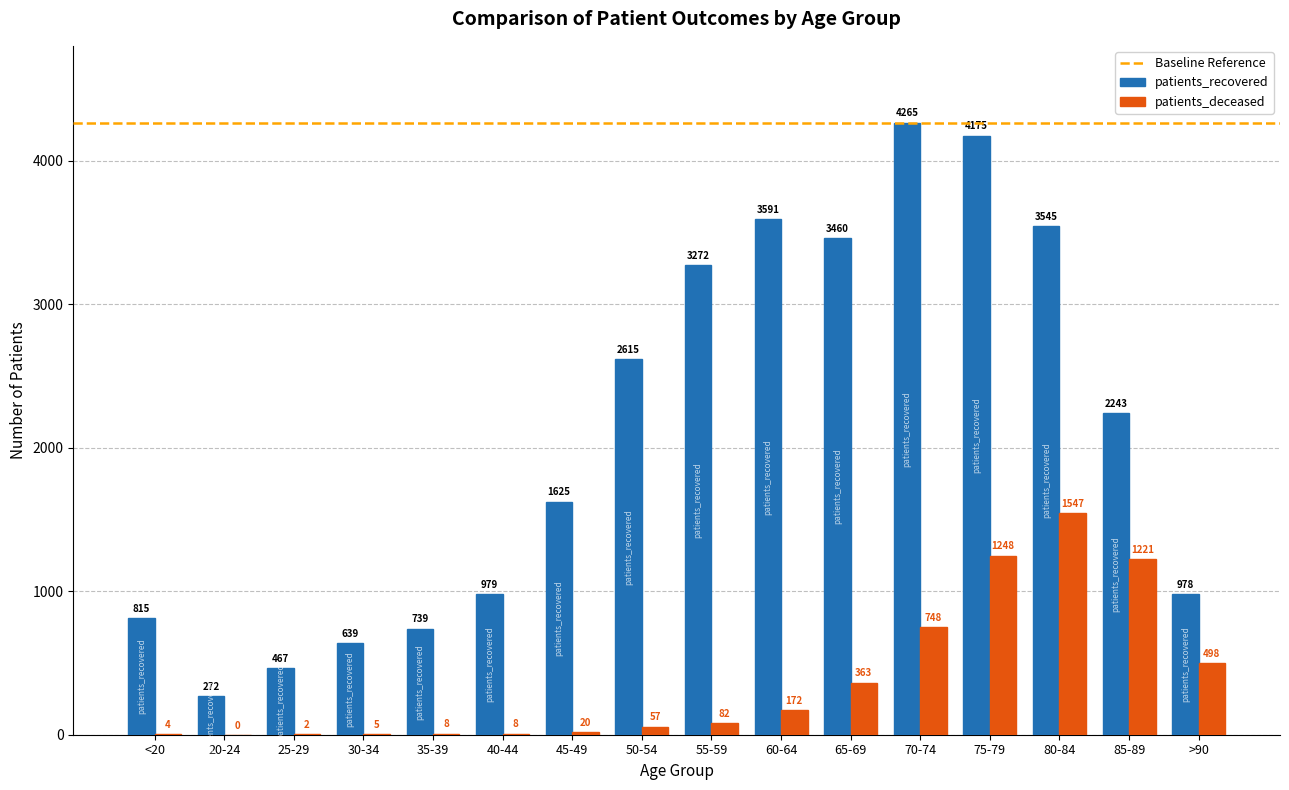

Which series changed the most between 20-24 and 50-54?

patients_recovered